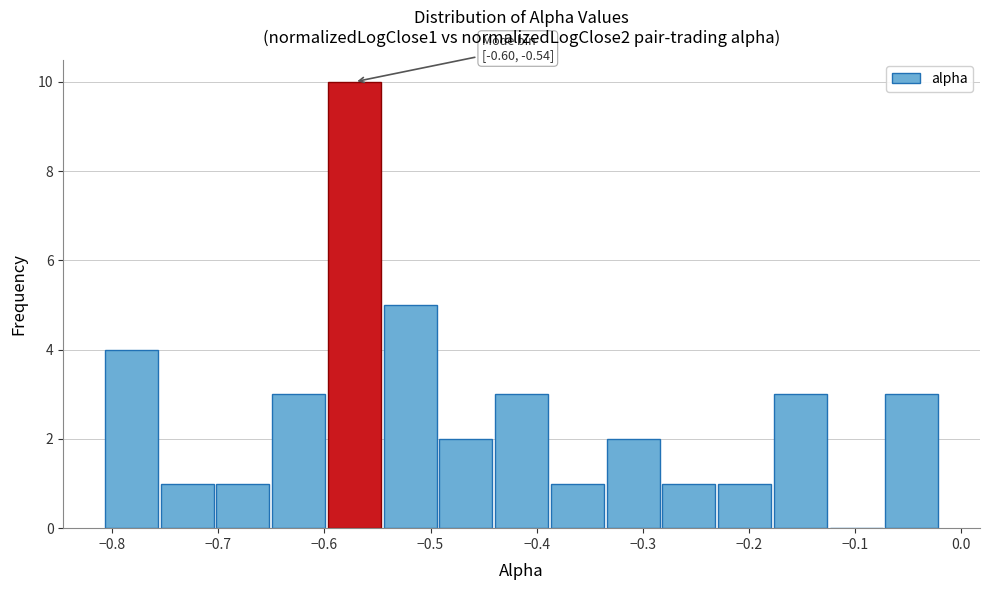

Over which range of the x-axis is the bar tallest?

-0.60 to -0.54